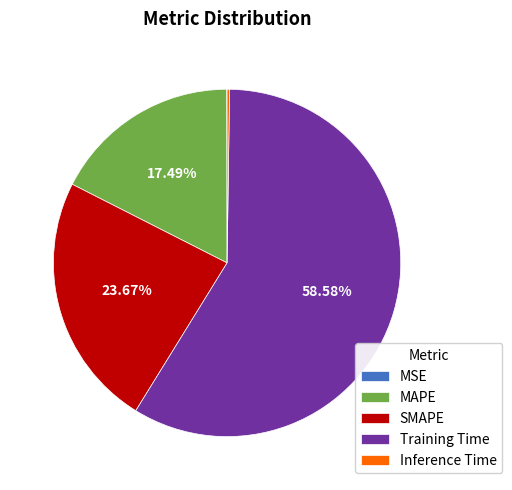

Does any single category account for the majority?

Yes